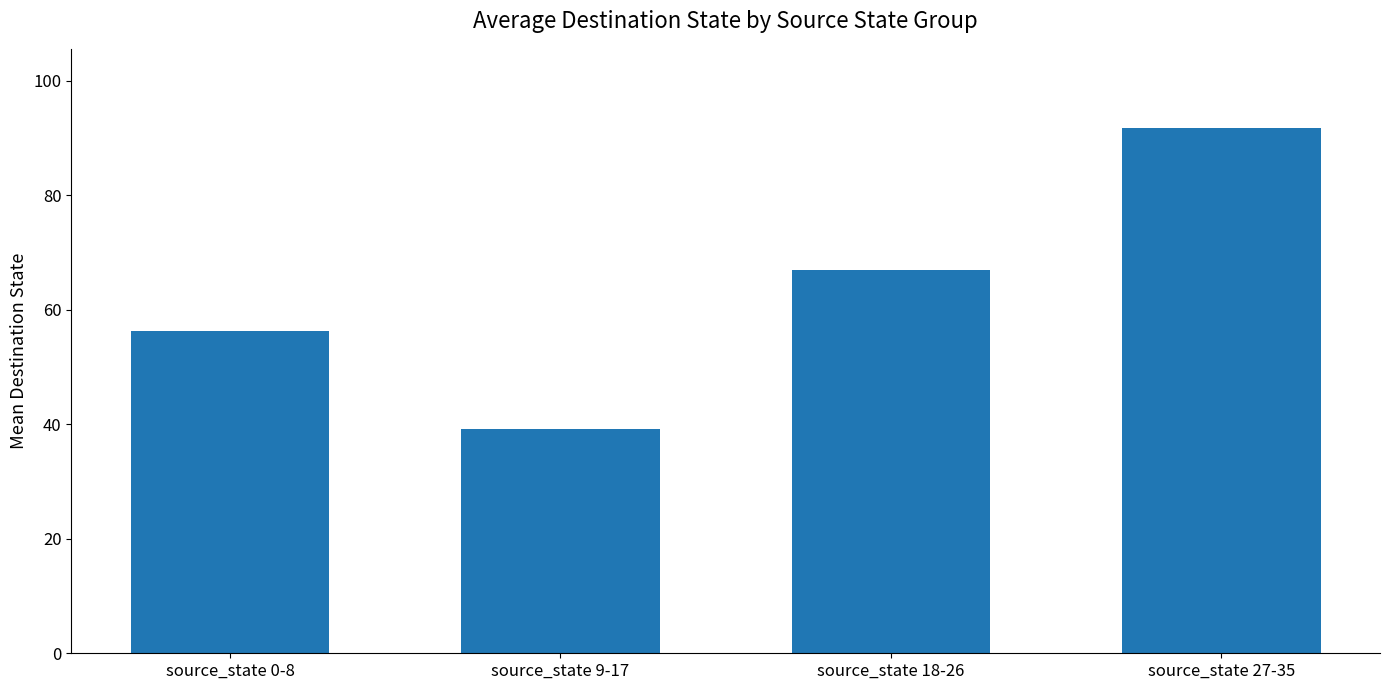

Is it true that the value at source_state 0-8 is 30.2?

False